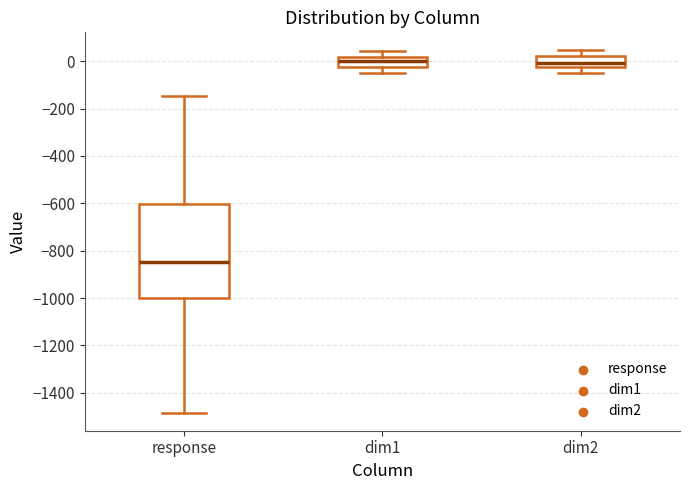

Comparing the boxes themselves (not the whiskers), which one is the tallest?

response